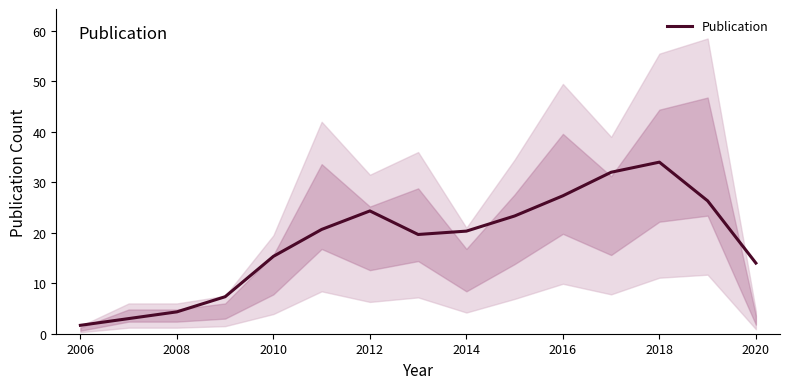

How many data points are above 20?

8